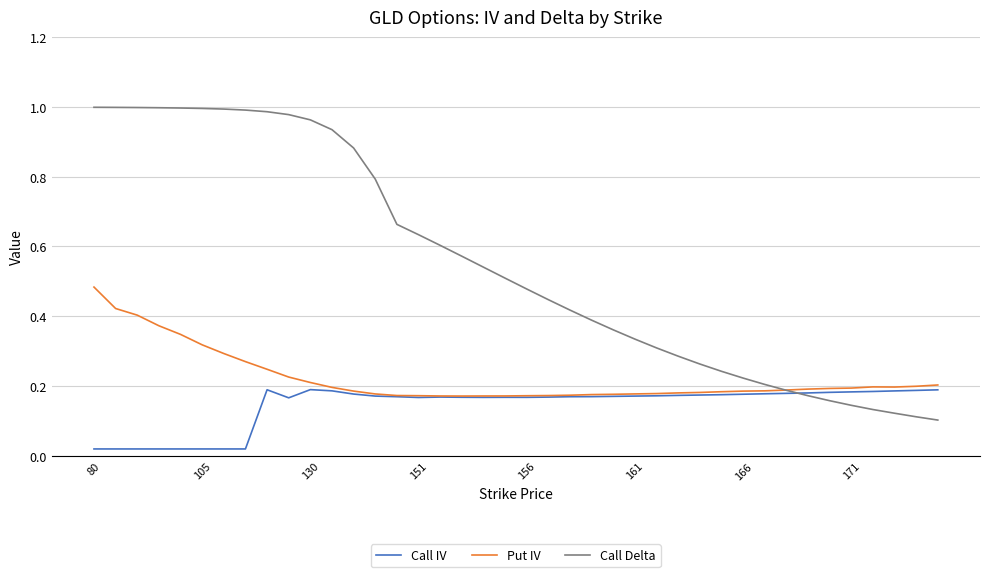

List the series in order of their peak value, highest first.

Call Delta, Put IV, Call IV